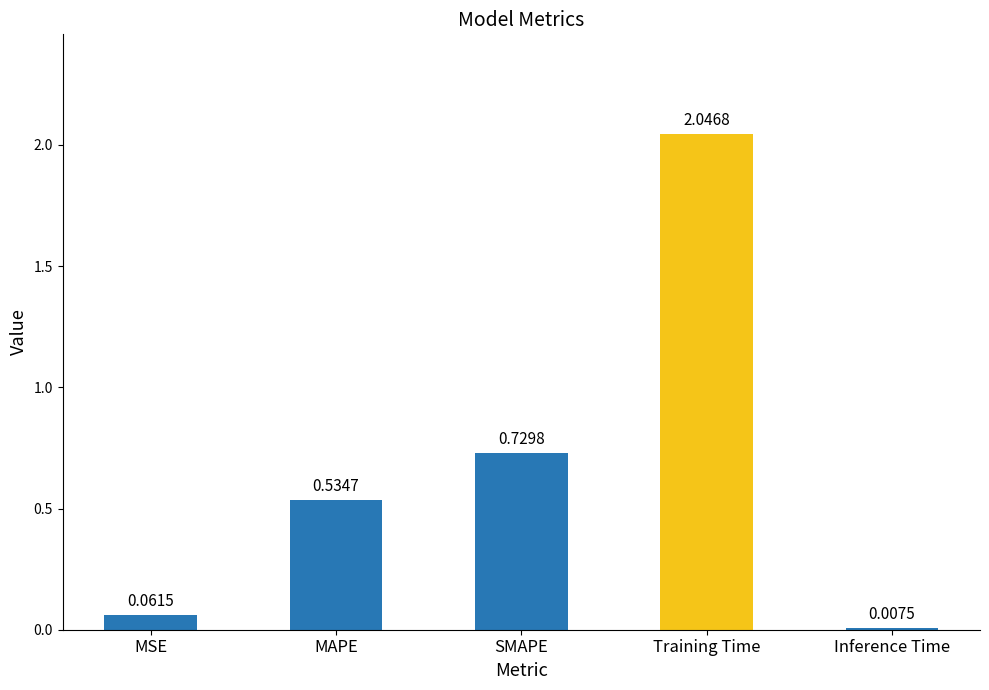

What is the change in value from Training Time to Inference Time?

-2.0